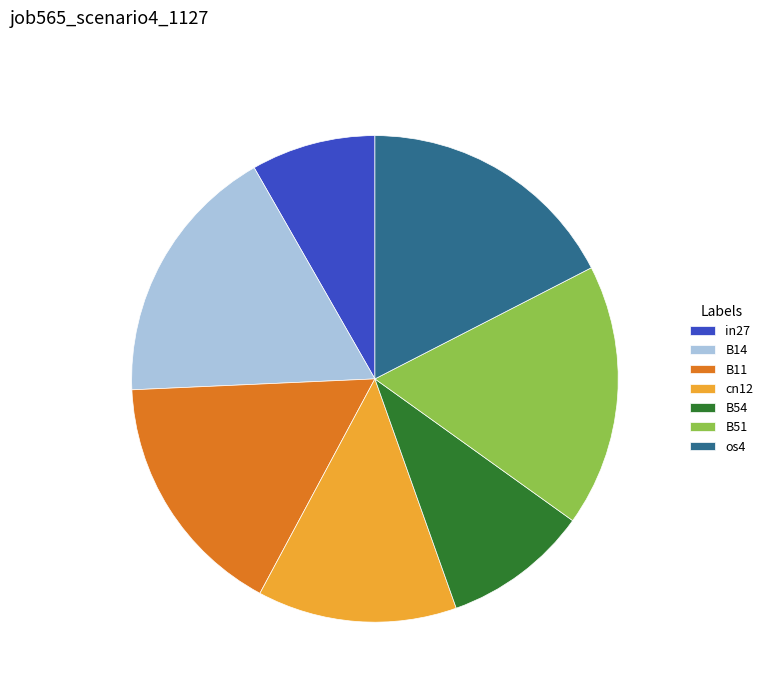

Combined, do B51 and in27 account for over 50%?

No